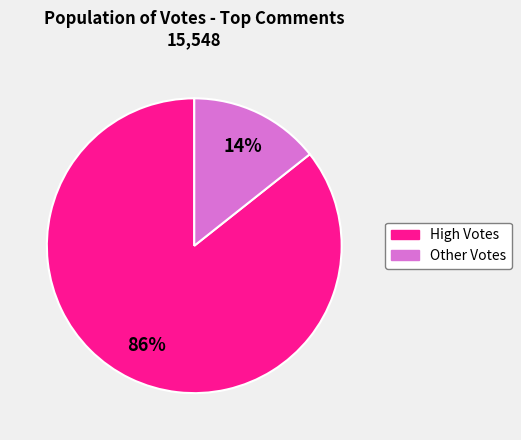

Is there a majority slice in this chart?

Yes